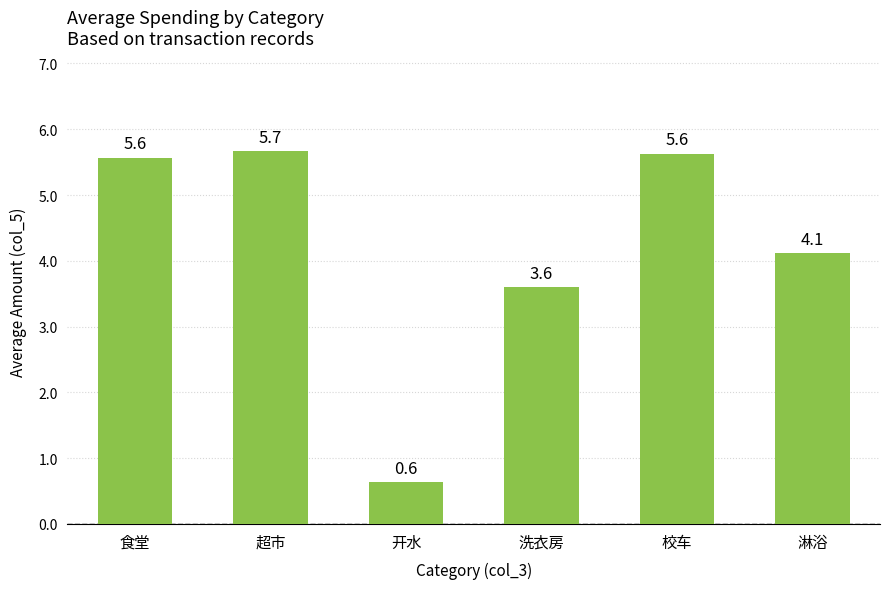

Reading right to left, transcribe all the data shown in this chart.

4.1	5.6	3.6	0.6	5.7	5.6